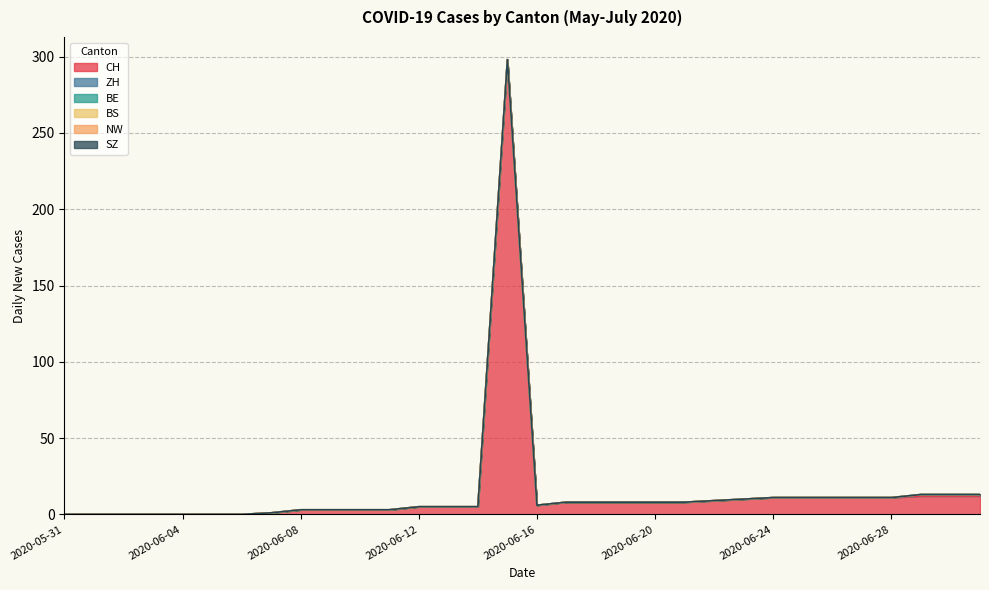

What is the maximum value for CH?

298